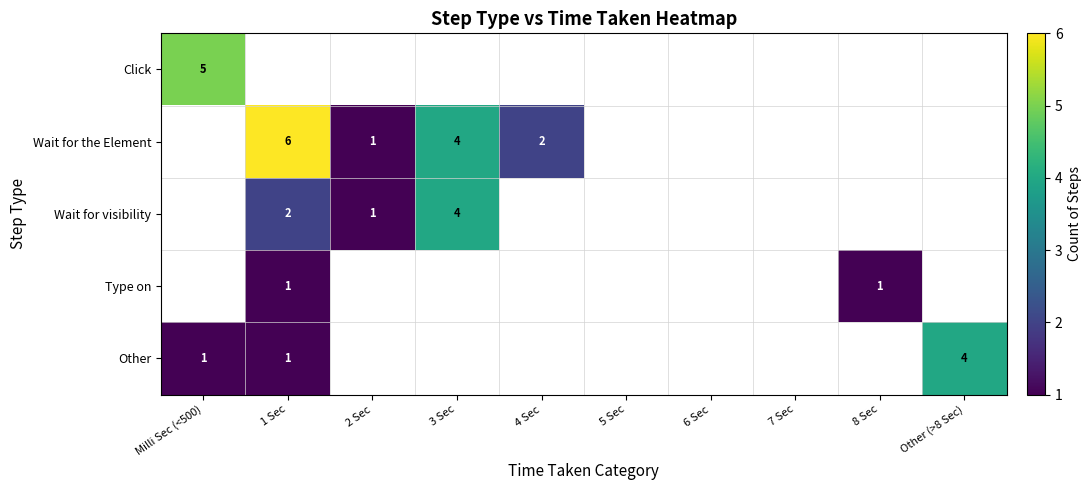

Is it true that Wait for the Element equals 1 at 2 Sec?

True